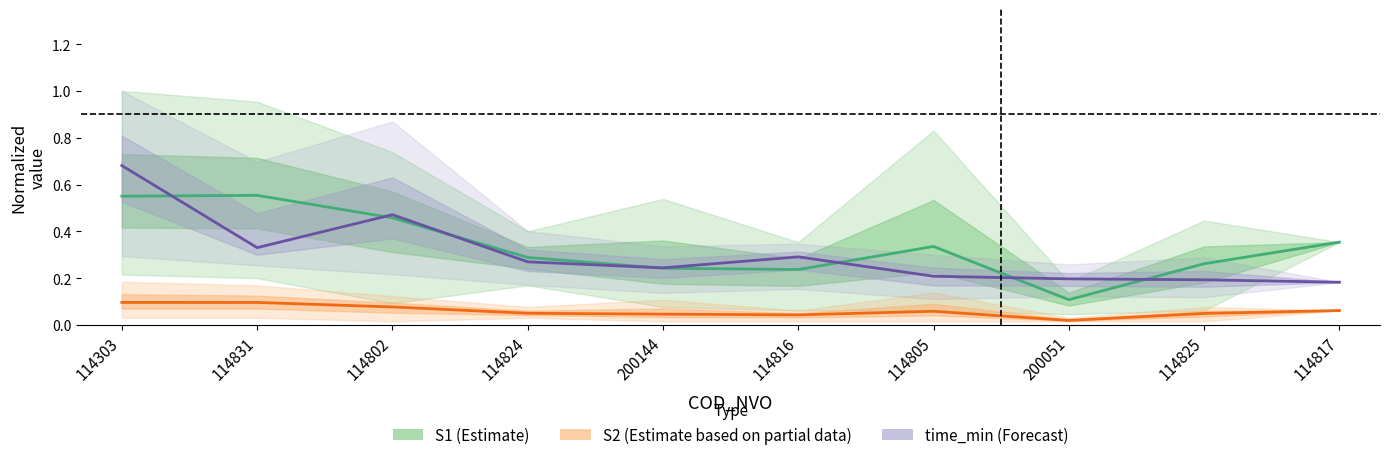

Does the chart display data point markers on the line(s)?

No